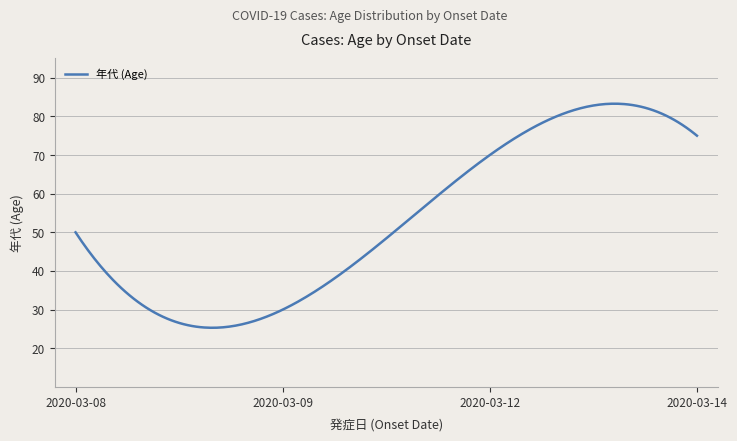

What is the minimum value shown in the chart?

25.3